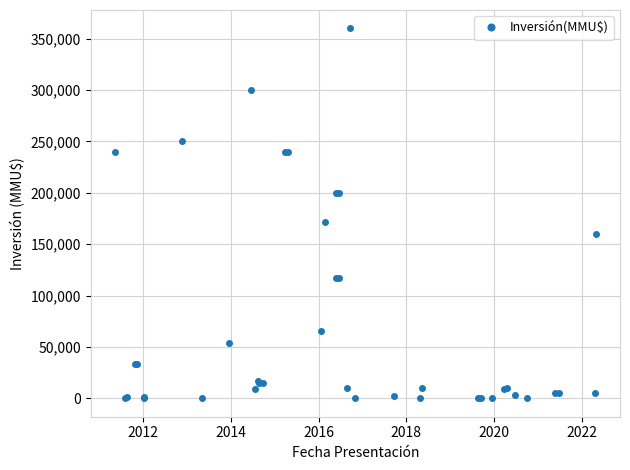

What is the difference between the second highest and second lowest values?

300000